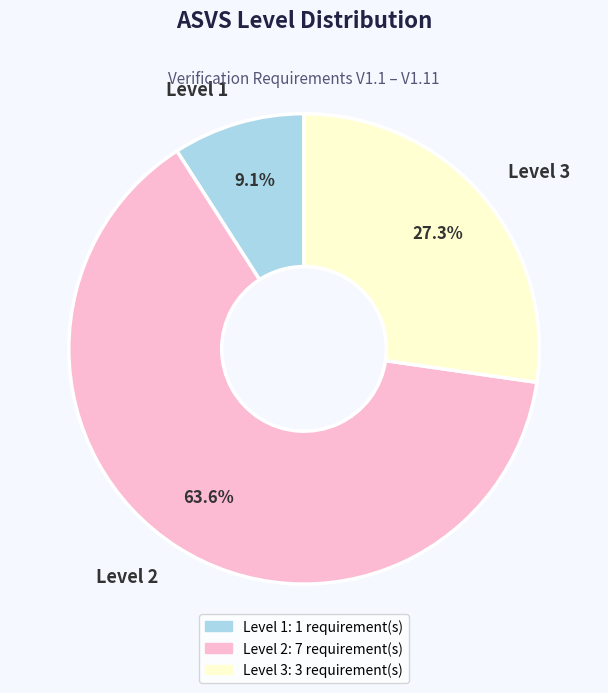

How many slices are in this pie chart?

3